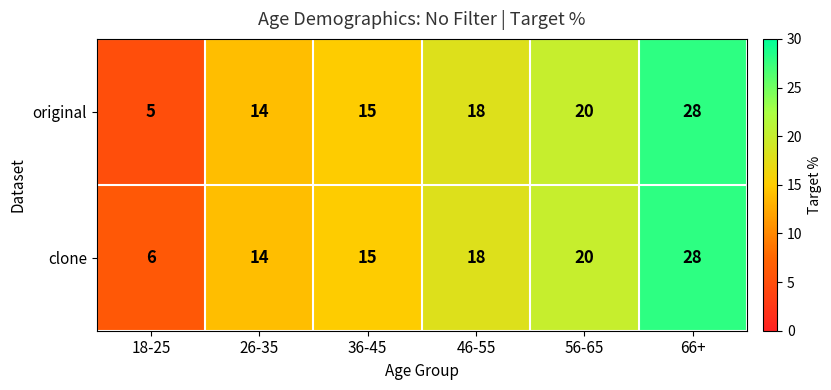

What is the highest value of the clone series?

28